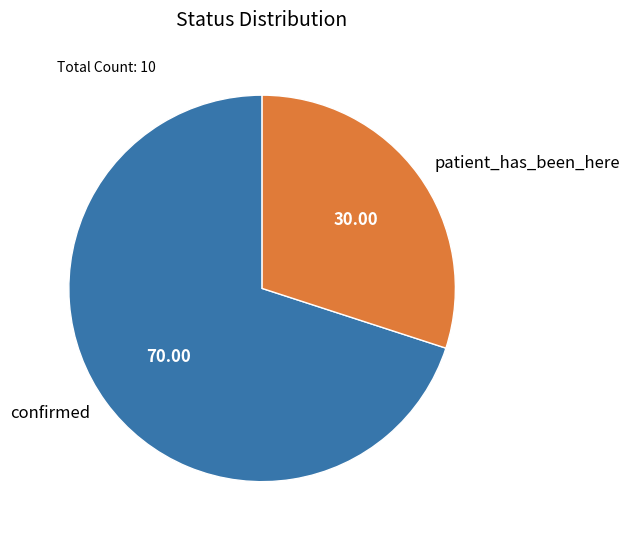

Approximately how many times larger is the value at patient_has_been_here compared to confirmed?

0.4